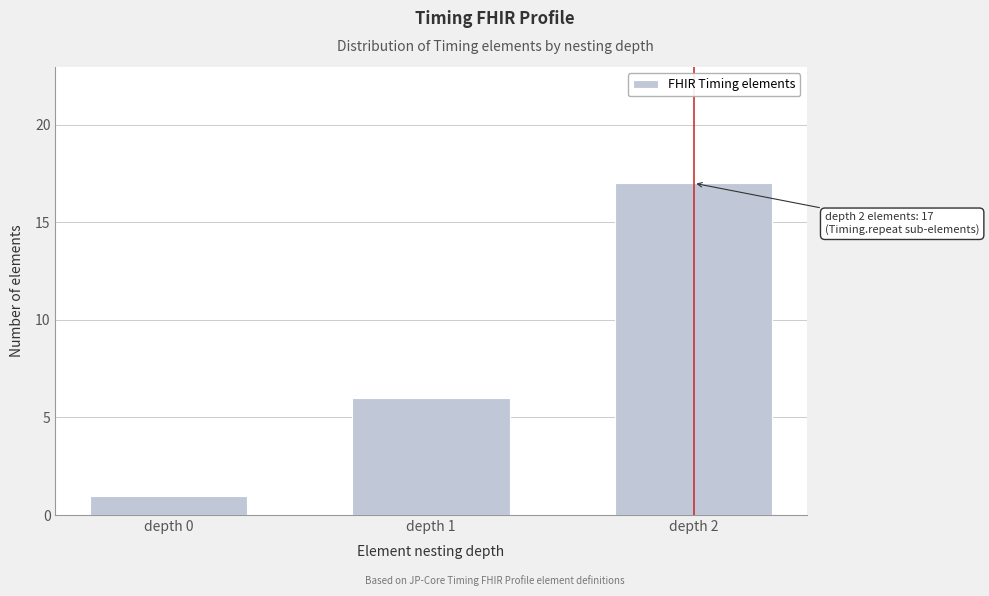

Reading left to right, what are all the values shown in this chart?

1	6	17